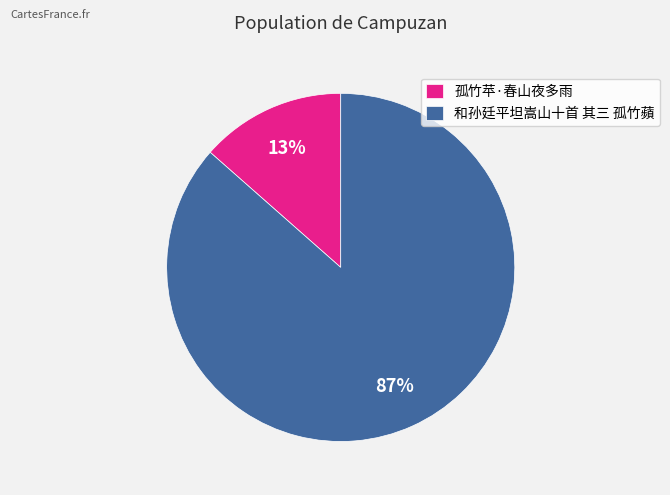

The 孤竹苹·春山夜多雨 slice represents 1% of the pie. True or false?

False